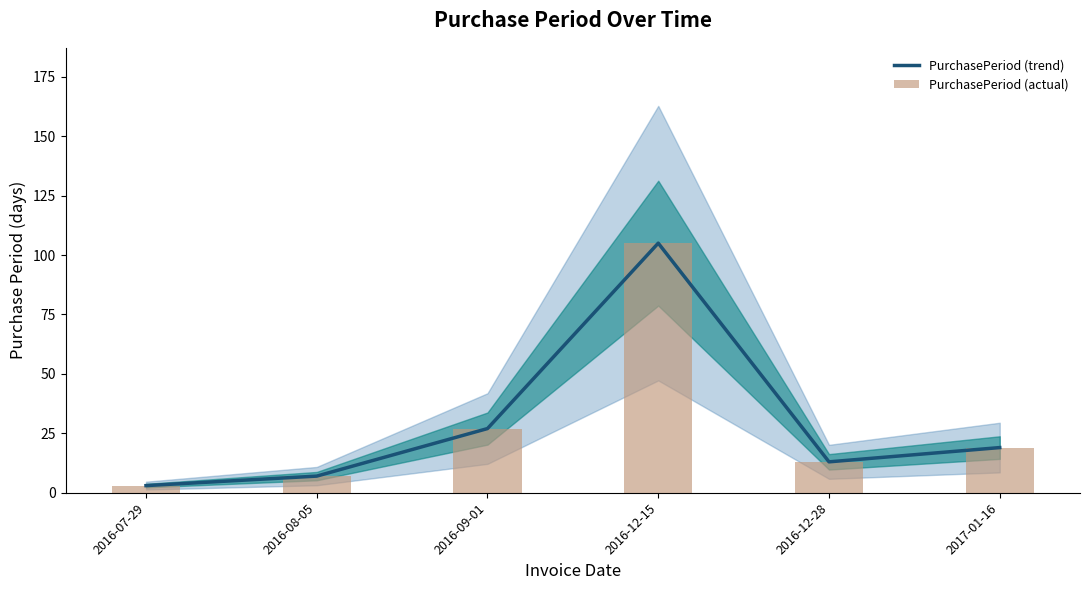

What is the sum of all PurchasePeriod (actual) values?

174